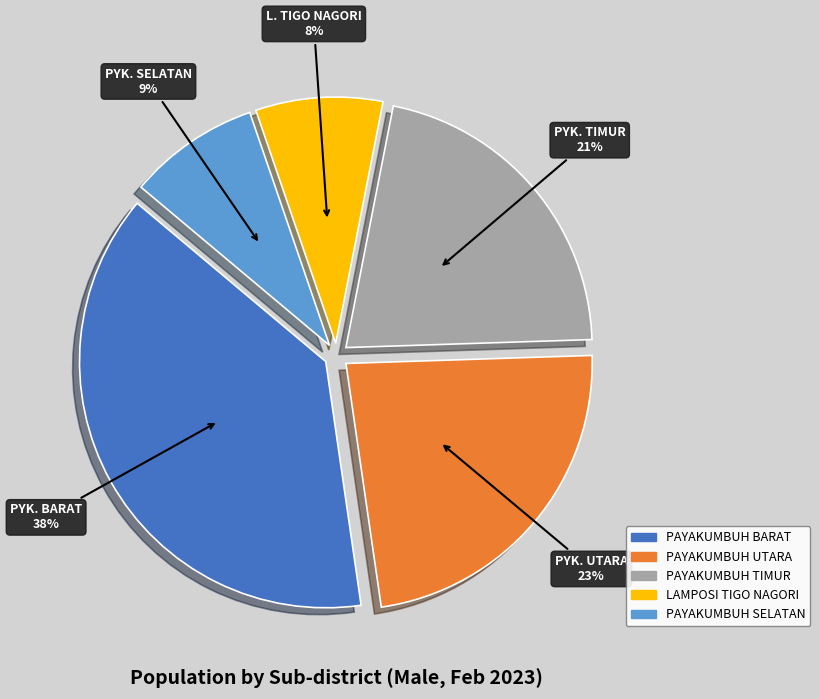

Is it true that PAYAKUMBUH SELATAN is 23% of the pie?

False